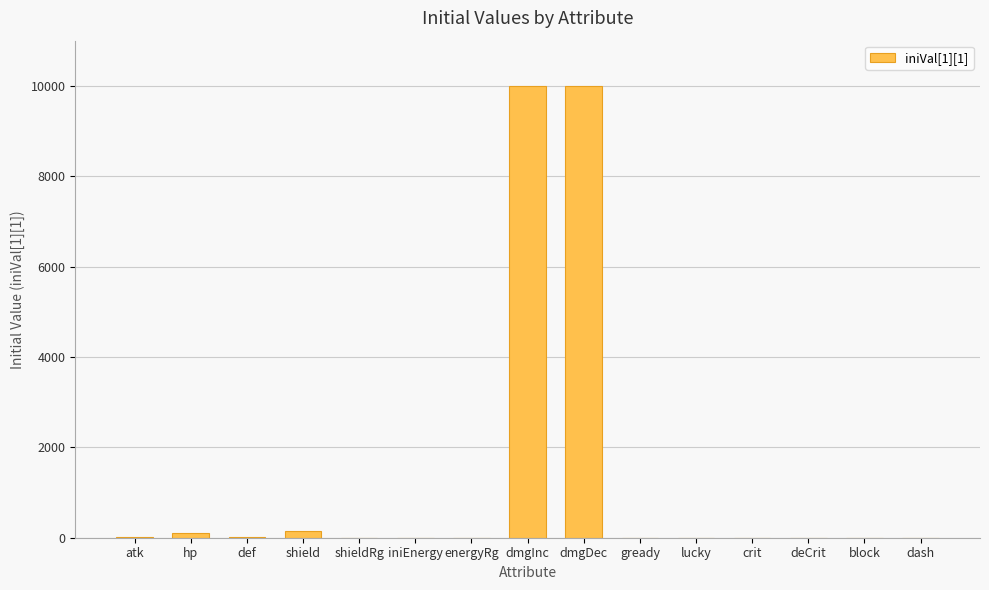

What is the change in value from dmgInc to gready?

-10000